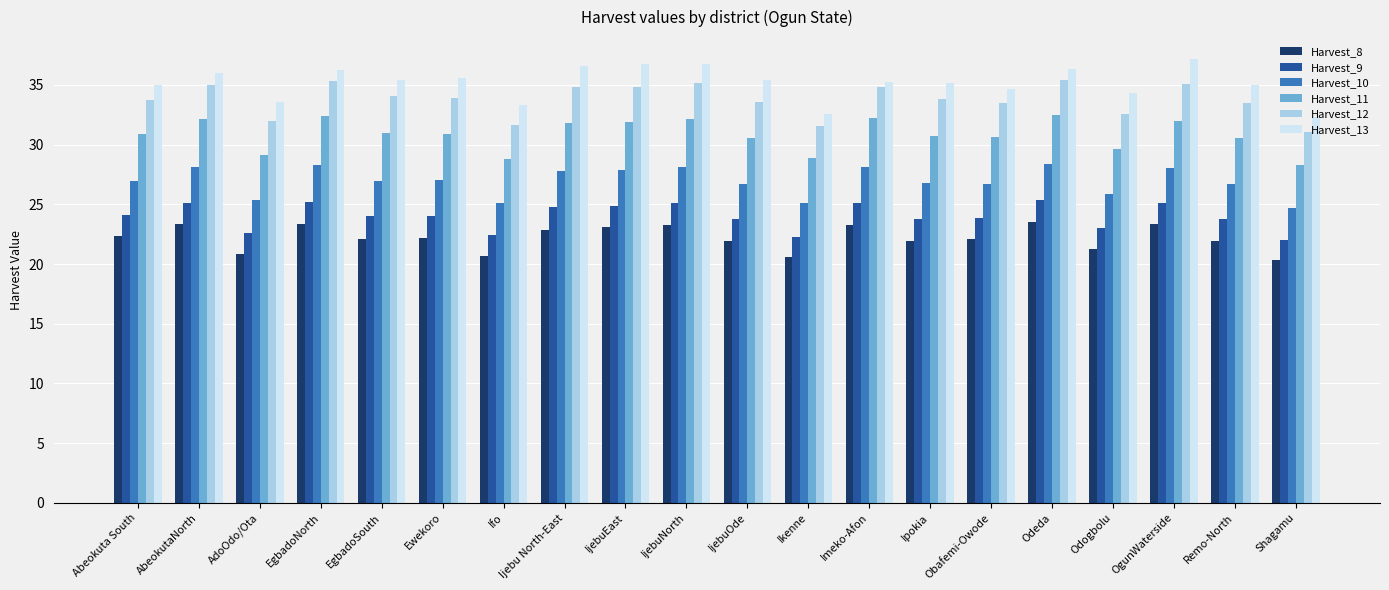

What are all the series names shown in the legend?

Harvest_8, Harvest_9, Harvest_10, Harvest_11, Harvest_12, Harvest_13